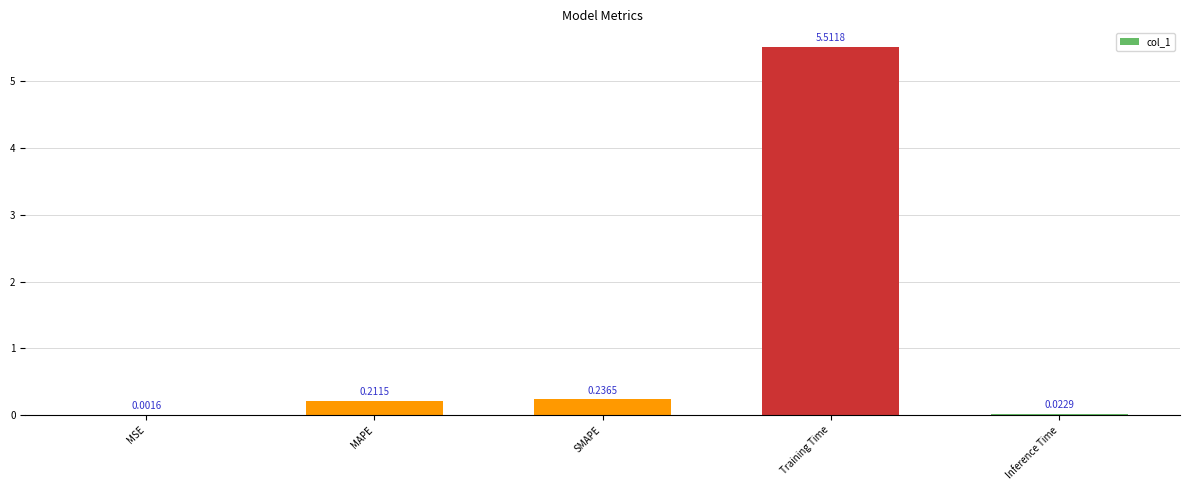

Where is the data nearest to the value 2?

SMAPE